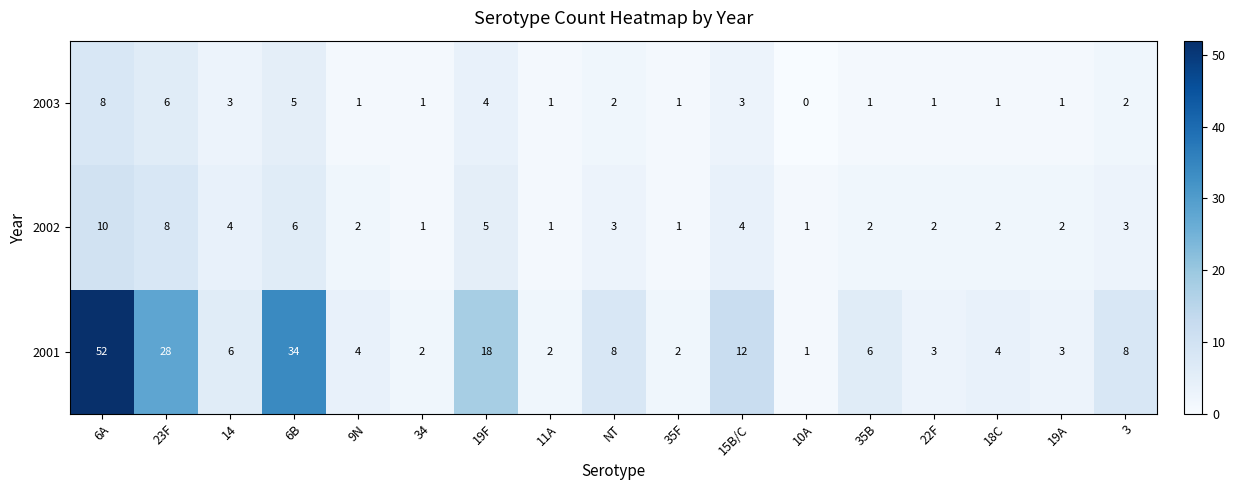

The 2002 series shows 2 at 34. True or false?

False